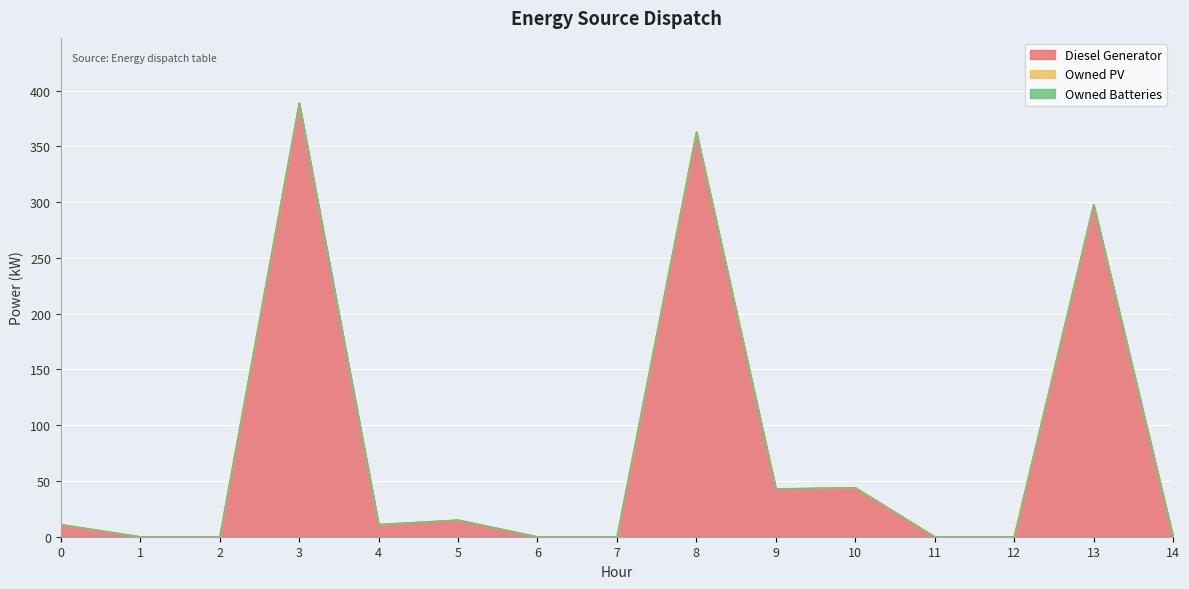

True or false: Diesel Generator has a value of 161 at 6.

False